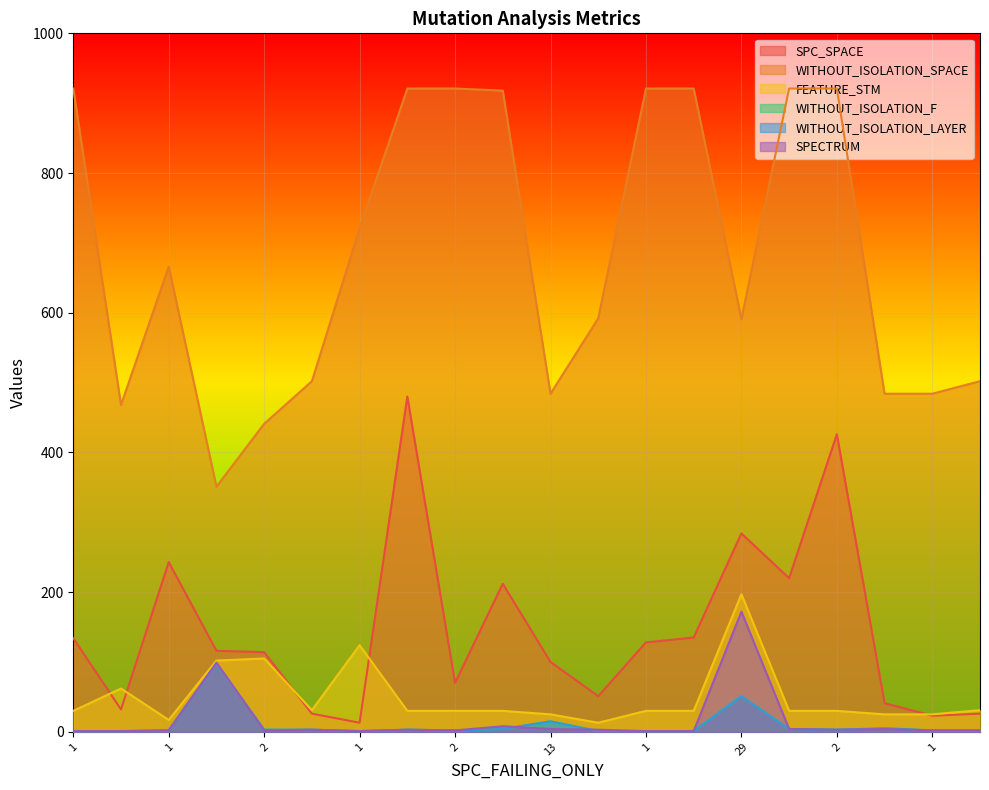

Where is FEATURE_STM nearest to the value 105?

2